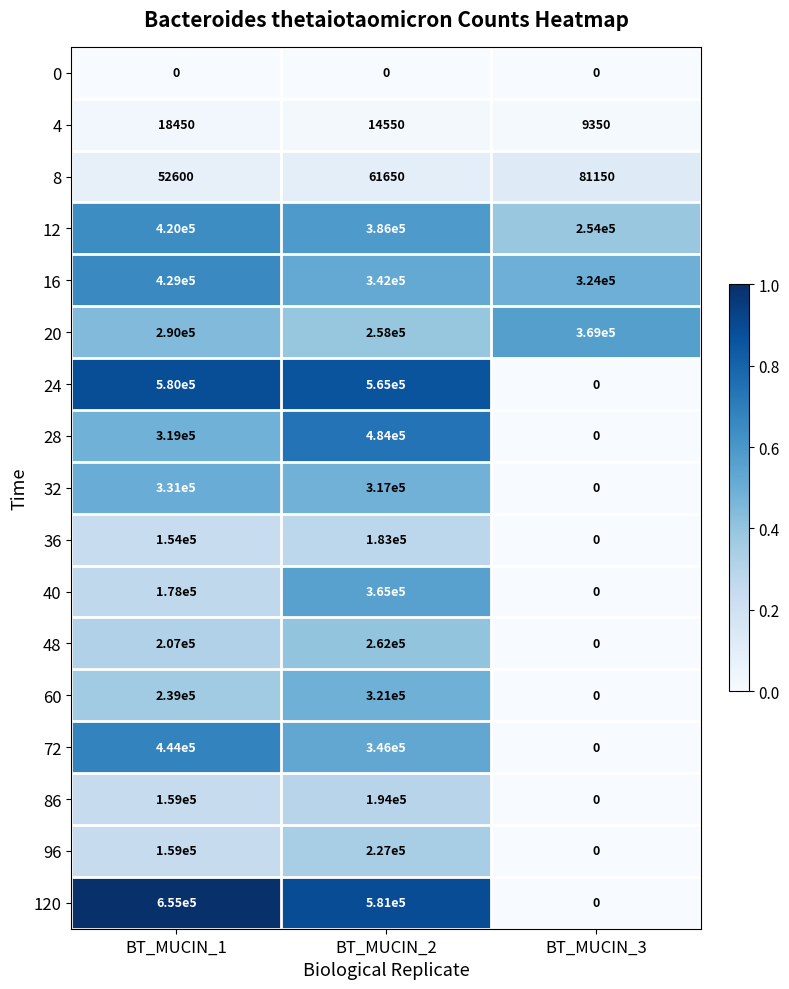

At which label does 48 reach its minimum?

BT_MUCIN_3